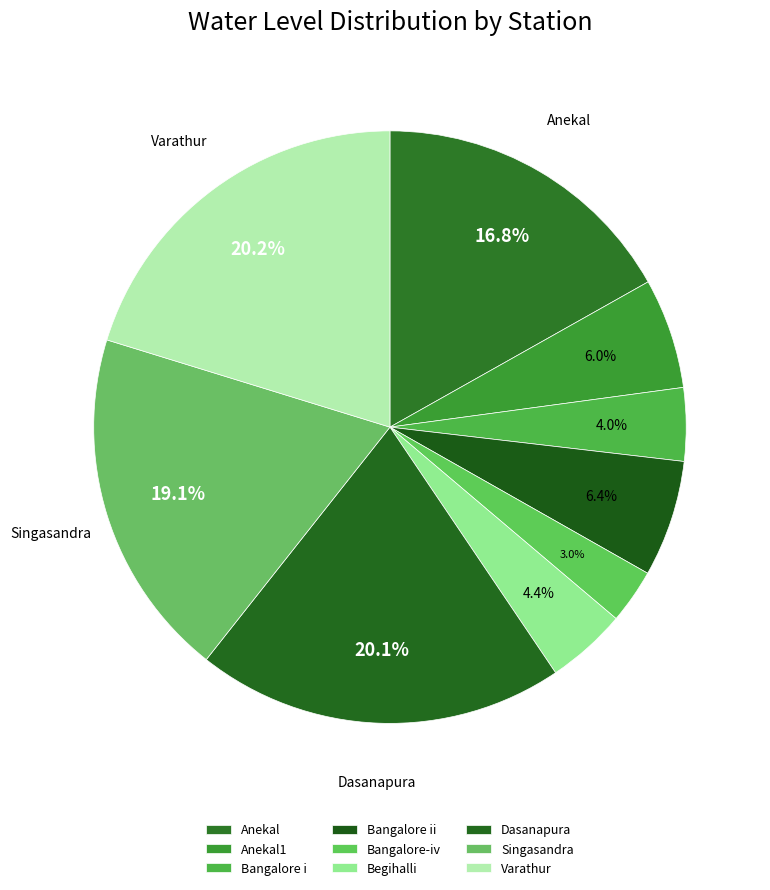

What is the largest slice in the pie chart?

Varathur